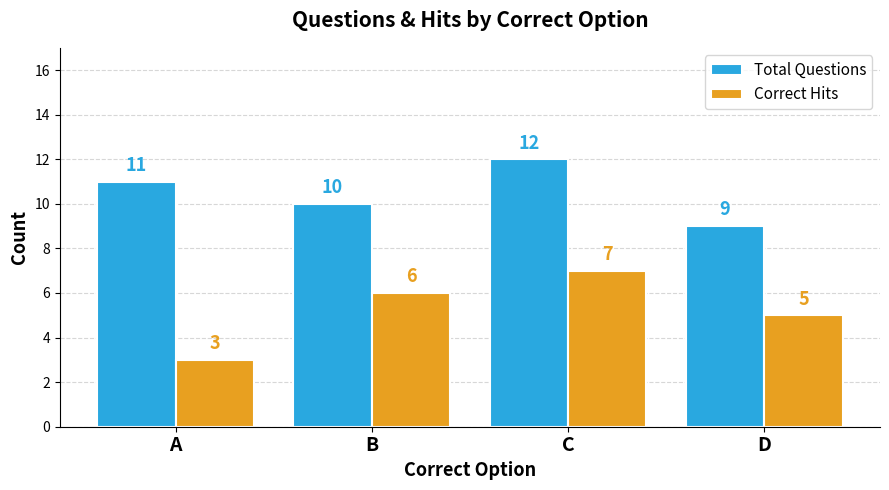

Which series has the largest range (max minus min)?

Correct Hits